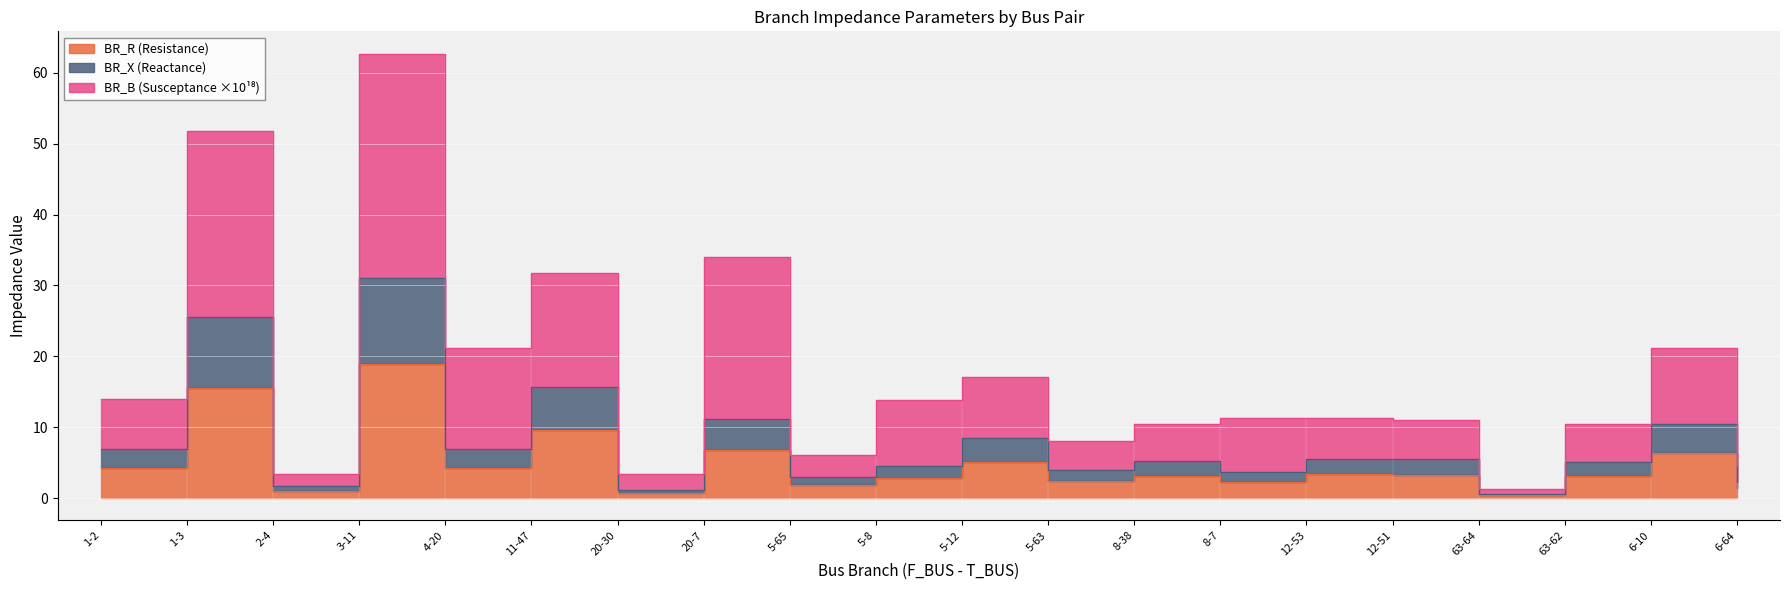

At 20-7, list the series in order from largest to smallest.

BR_B_scaled, BR_R, BR_X